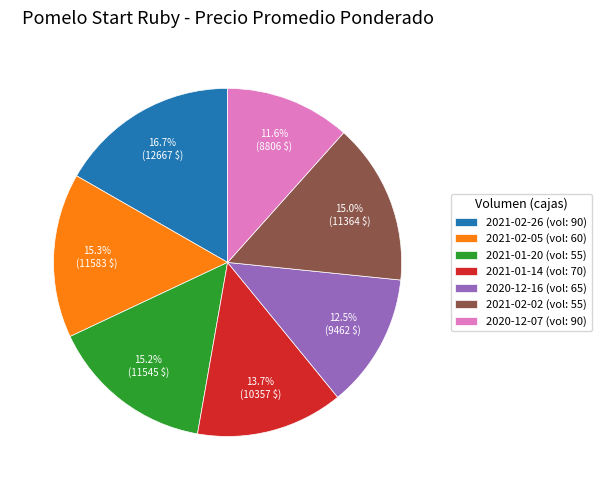

Is there a majority slice in this chart?

No